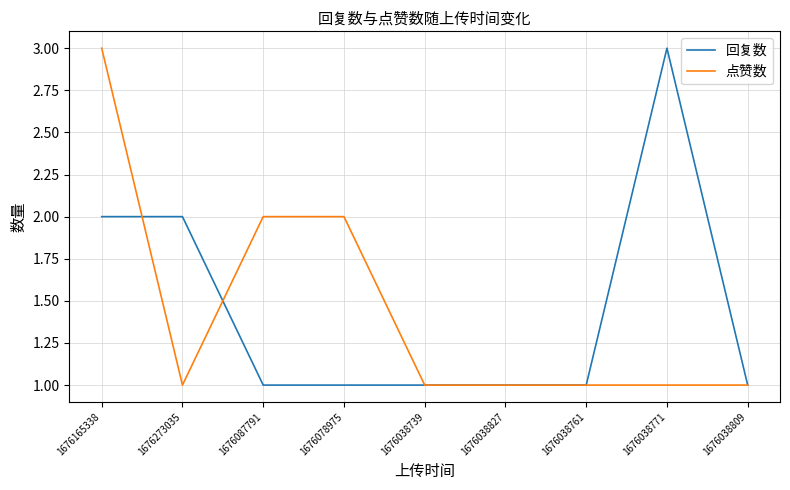

The 点赞数 series shows 1 at 1676038739. True or false?

True